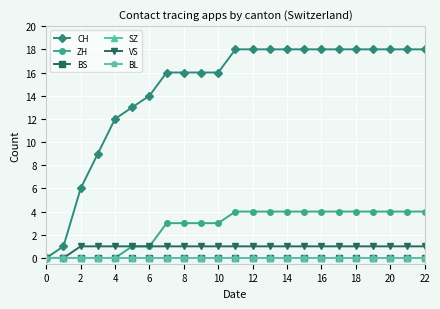

Does the chart have visible grid lines?

Yes